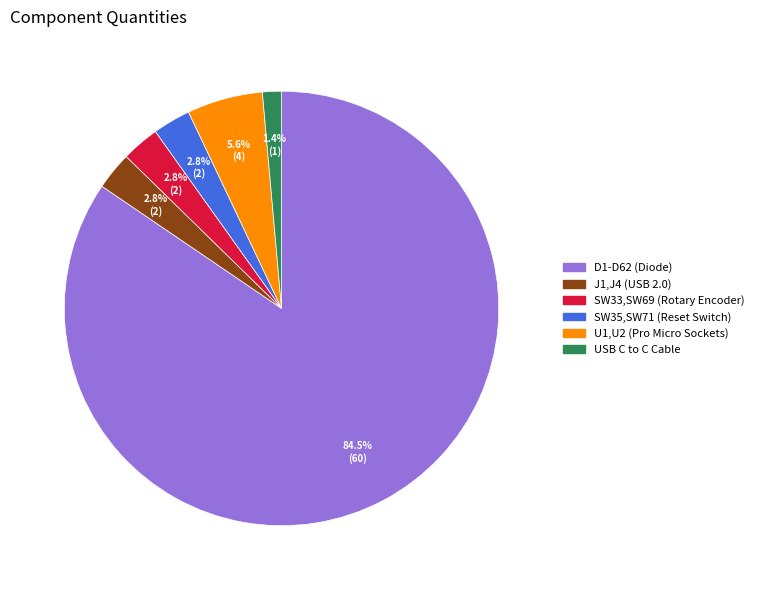

To the nearest percent, what portion does U1,U2 (Pro Micro Sockets) represent?

6%